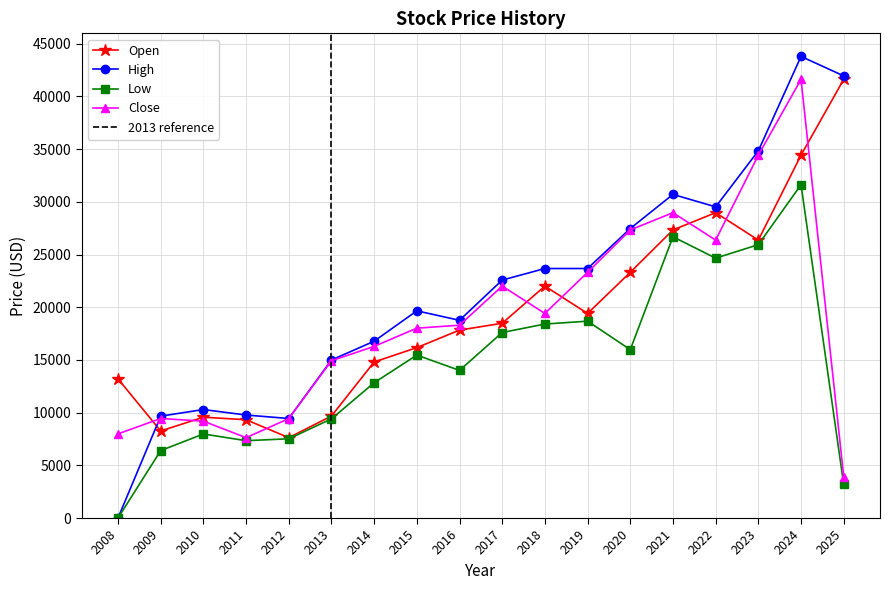

What is the difference between the High values at 2014 and 2018?

6898.5